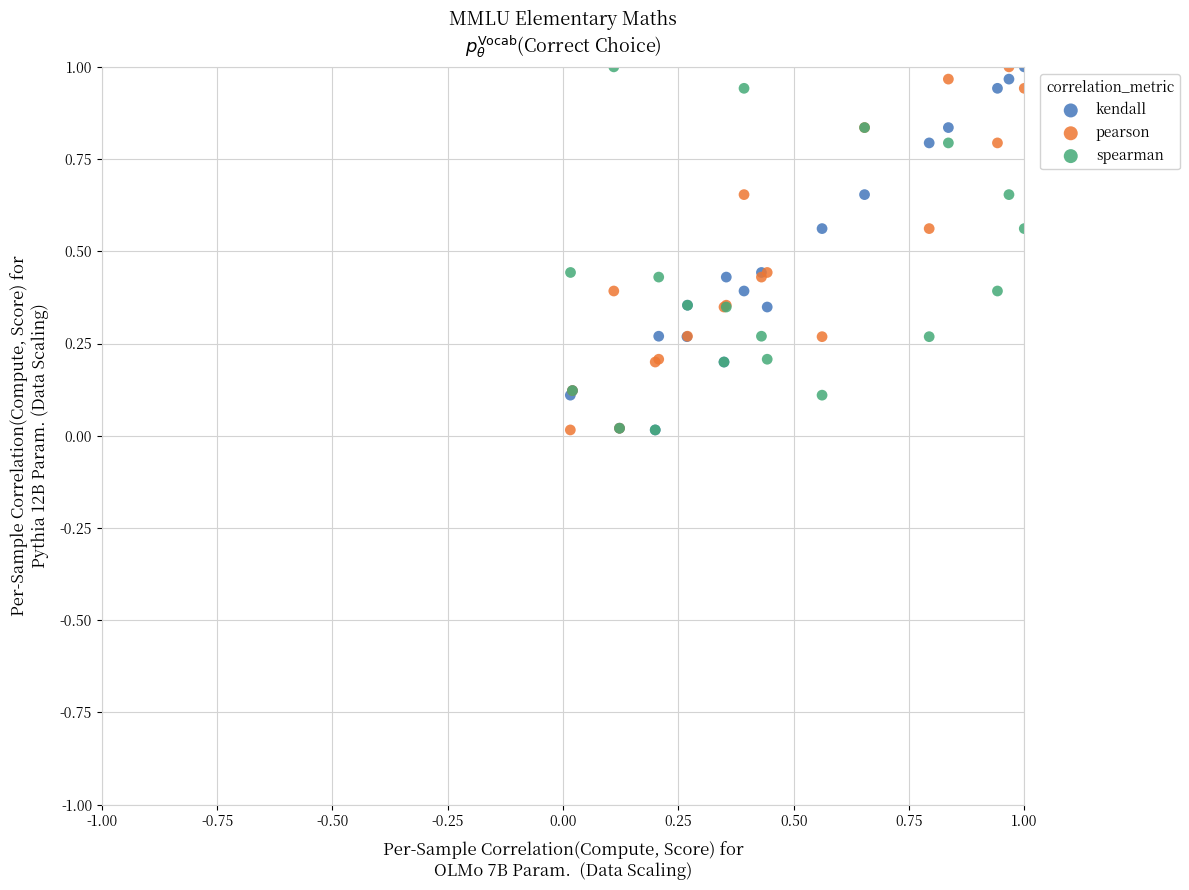

What are all the series names shown in the legend?

kendall, pearson, spearman